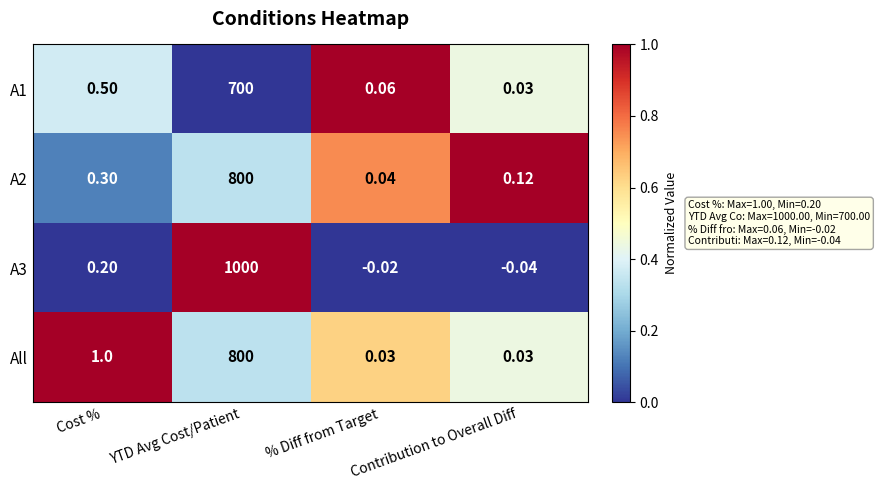

At which category is the sum across all series the highest?

YTD Avg Cost/Patient